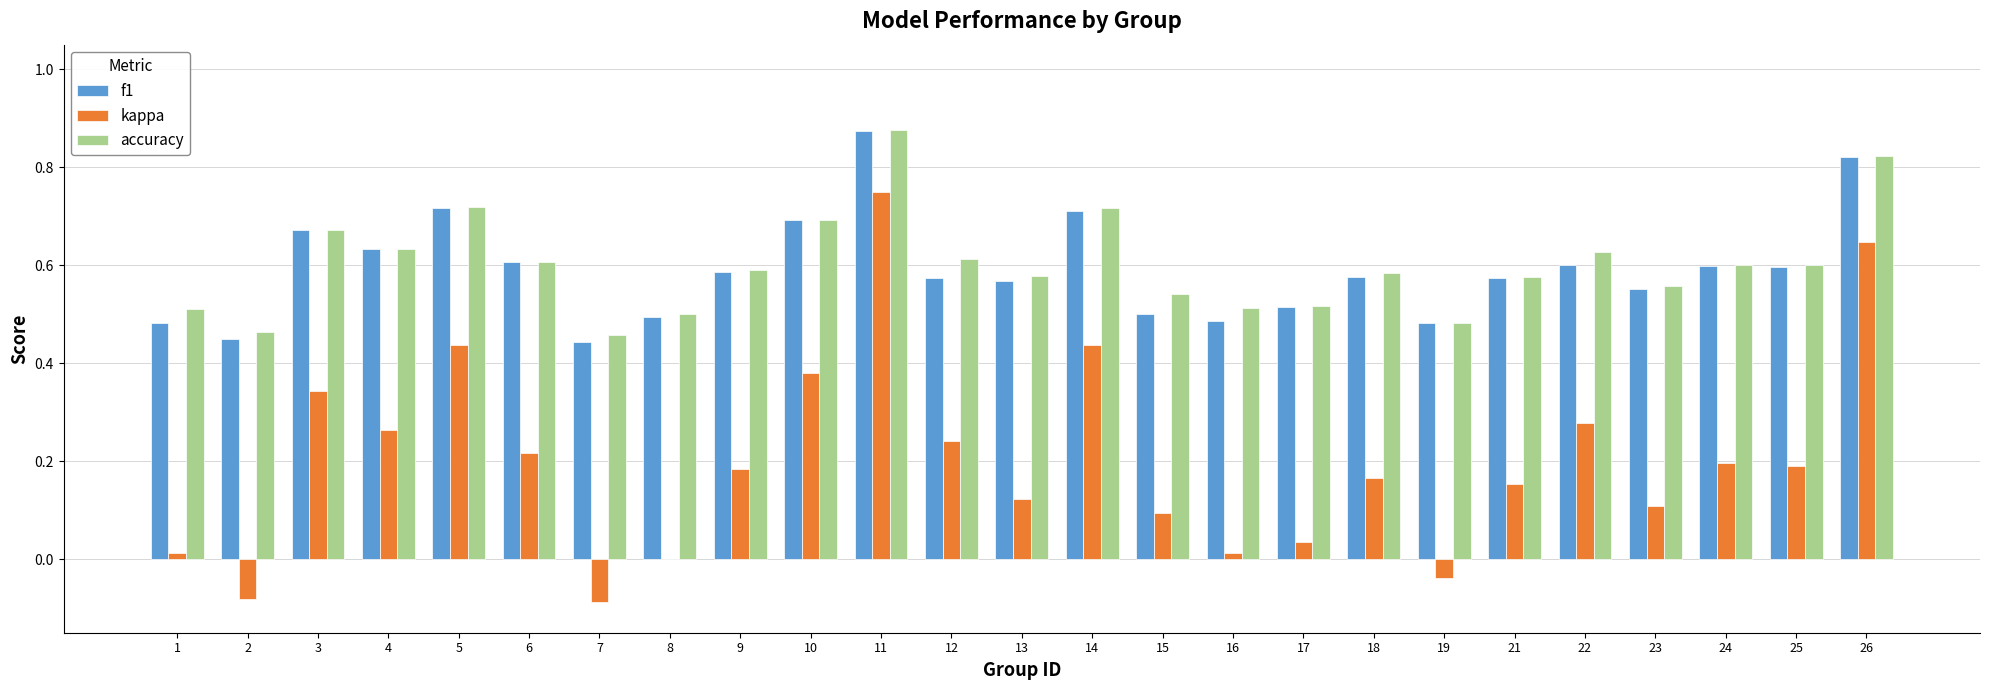

What are all the series names shown in the legend?

f1, kappa, accuracy